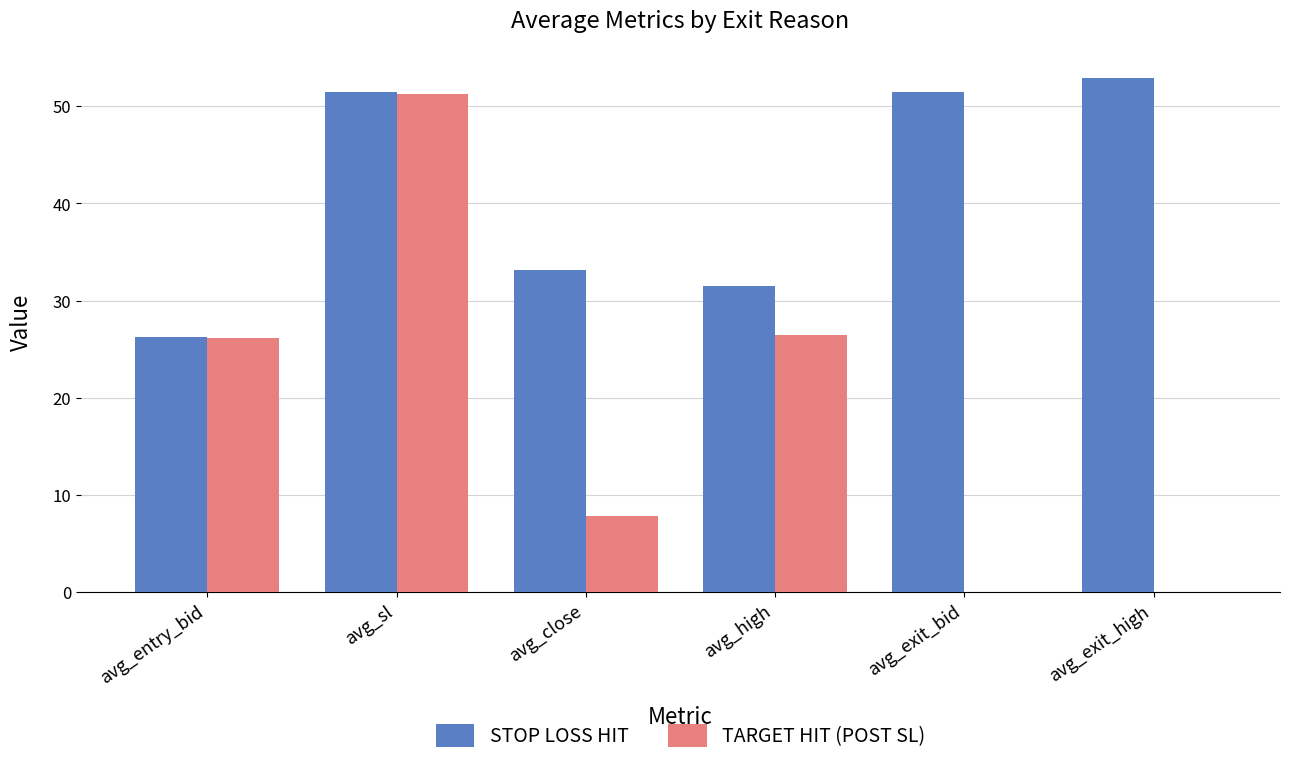

How many groups of bars are there?

6